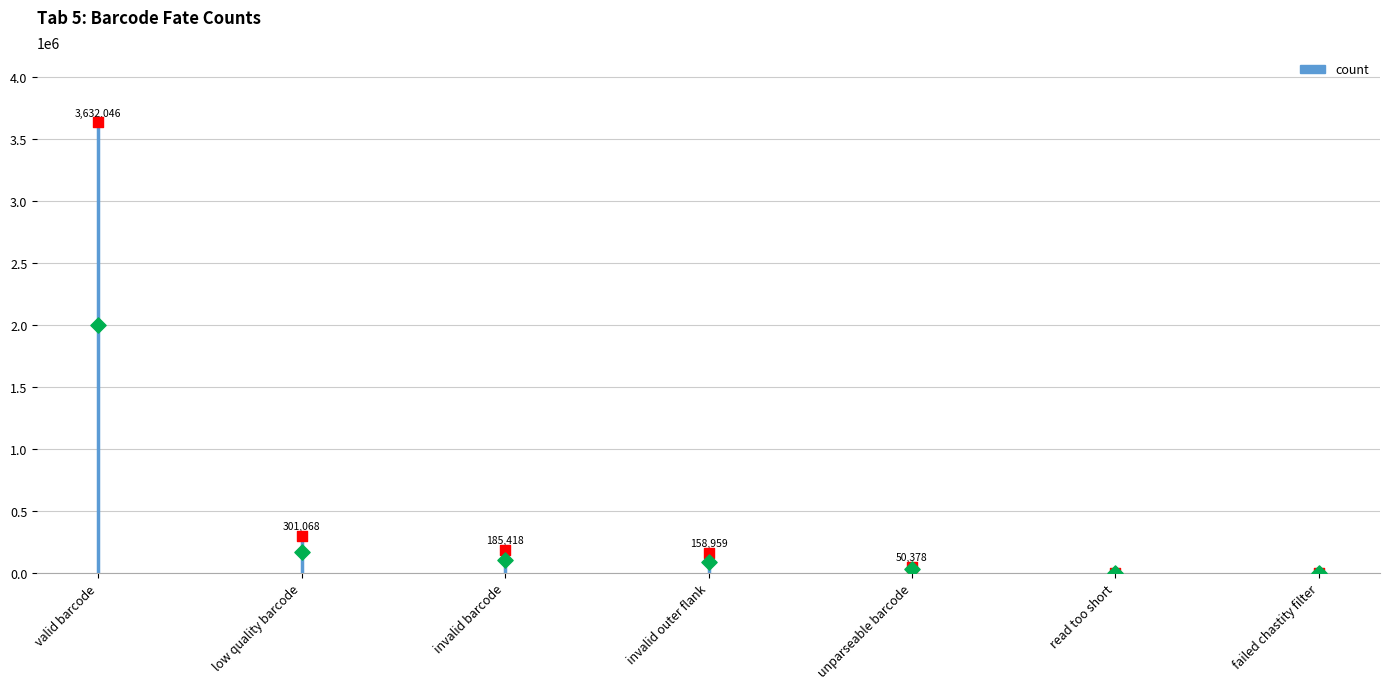

Is the value of count (top) at read too short greater than the value of count (base) at invalid outer flank?

No